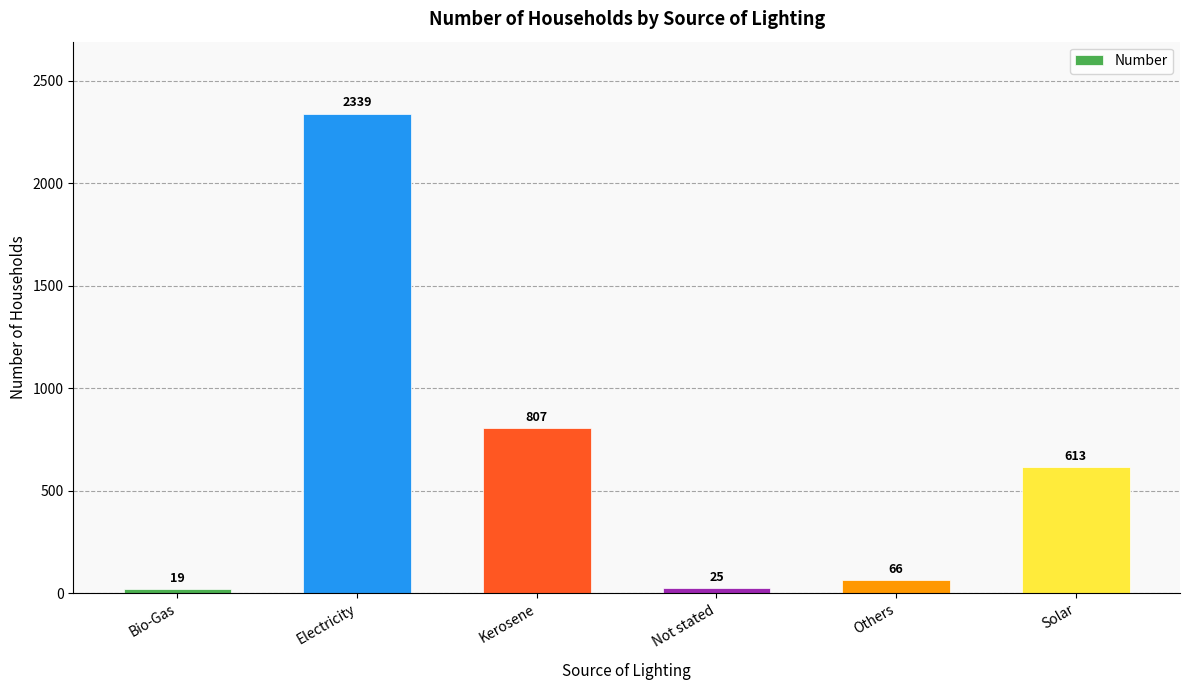

Which has a higher value, Solar or Electricity?

Electricity